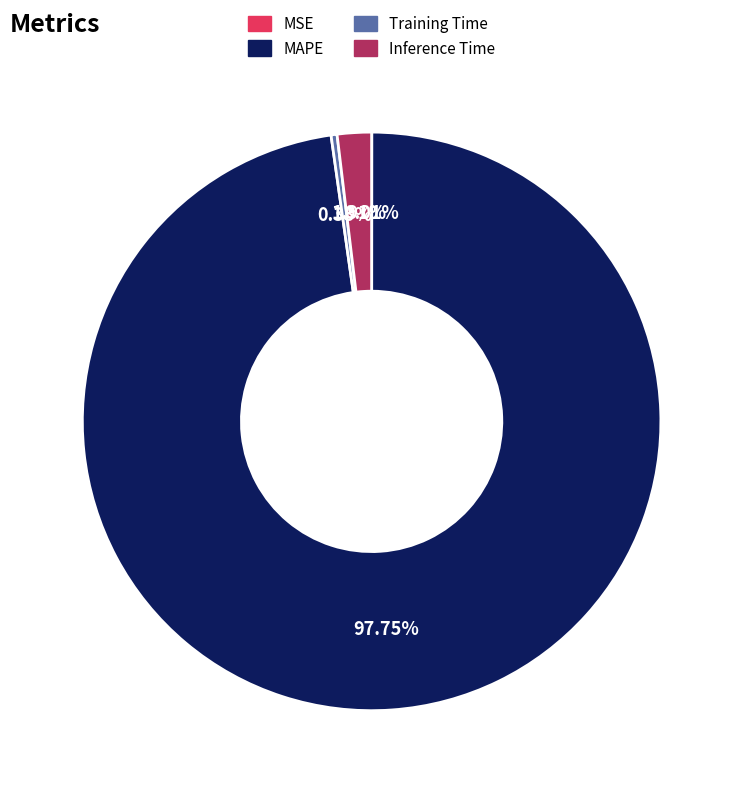

Which slice is the largest?

MAPE